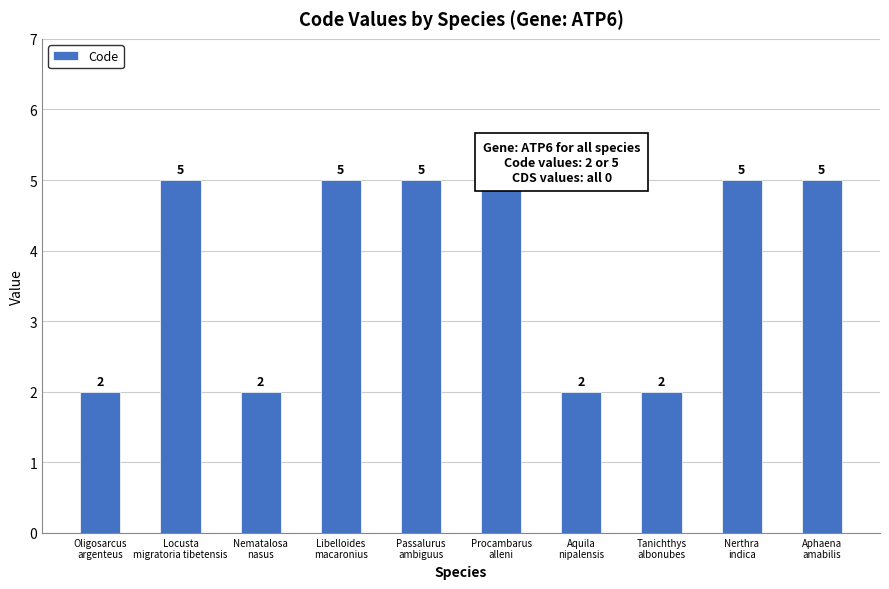

Reading left to right, what are all the values shown in this chart?

2	5	2	5	5	5	2	2	5	5